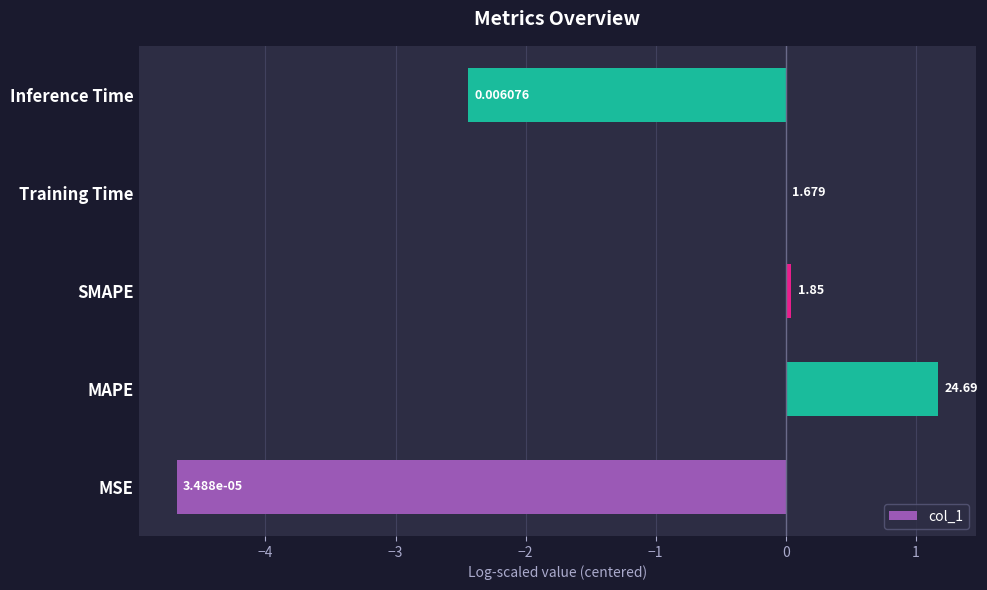

Are the bars horizontal?

Yes